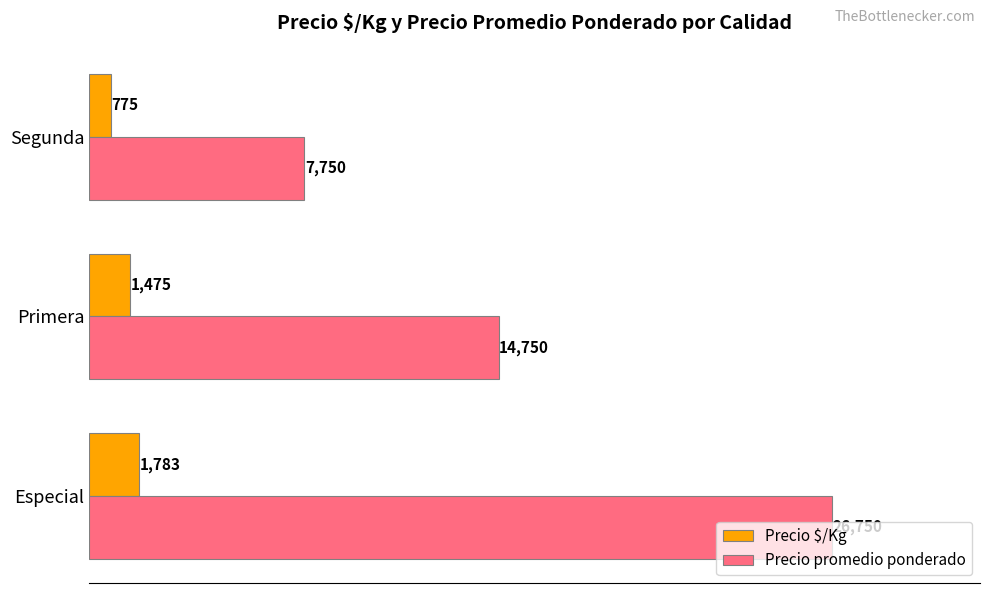

What is the difference between the Precio promedio ponderado values at Segunda and Primera?

7000